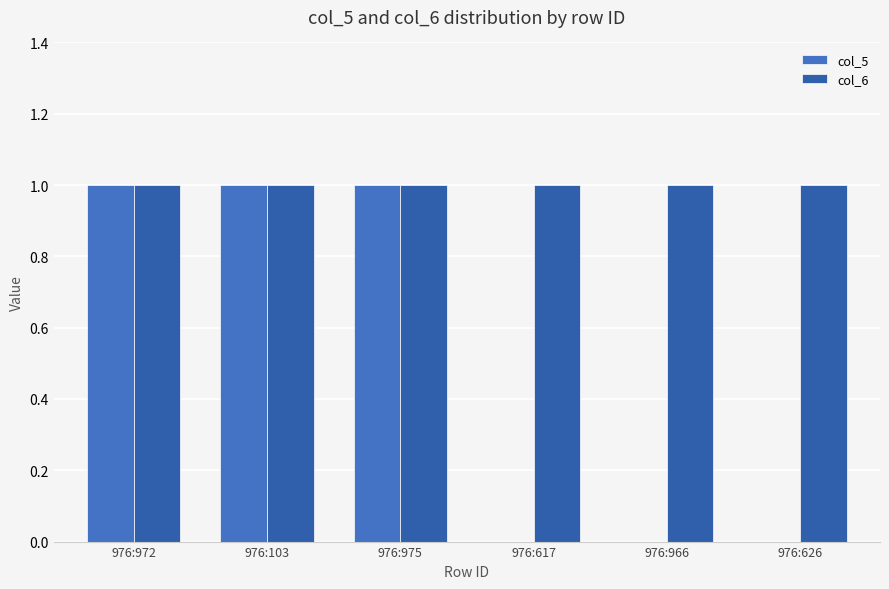

Reading right to left, transcribe all the data shown in this chart.

col_5: 0	0	0	1	1	1
col_6: 1	1	1	1	1	1